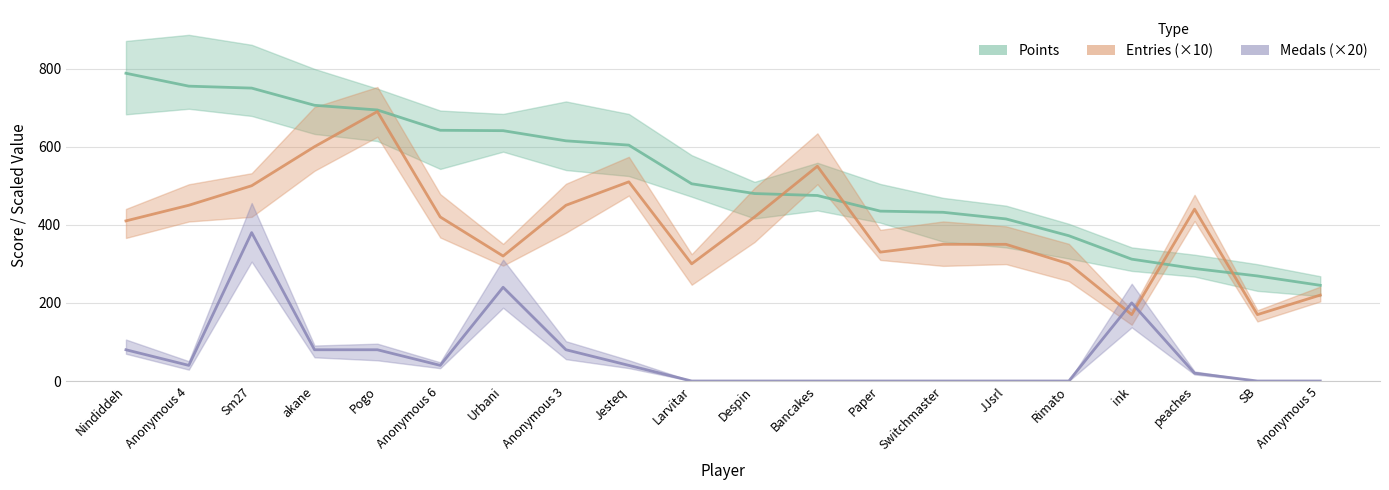

The Points series shows 440 at Urbani. True or false?

False